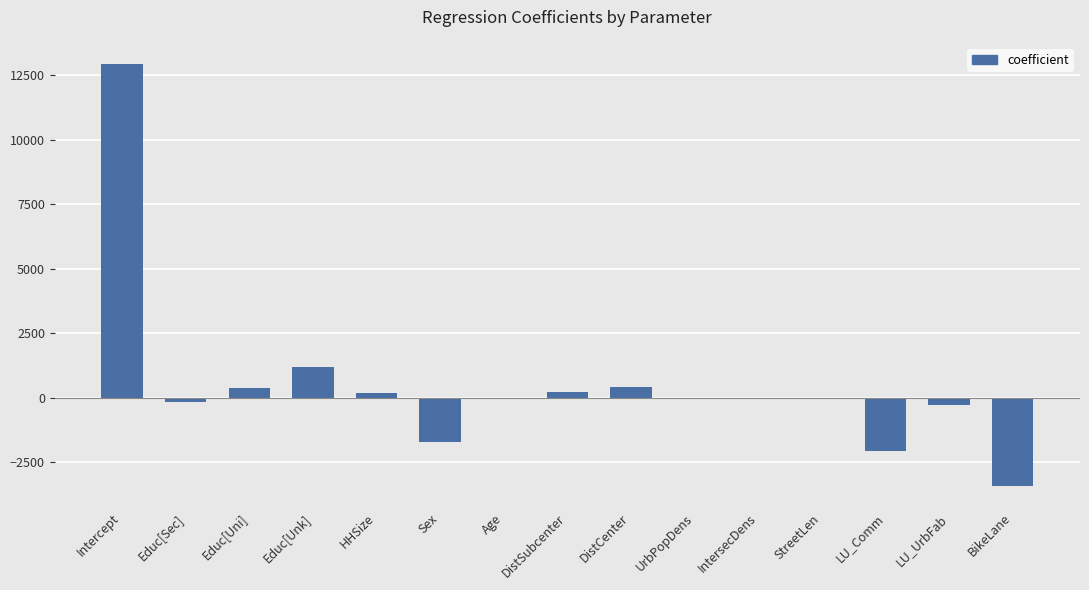

What is the maximum value shown in the chart?

12952.4